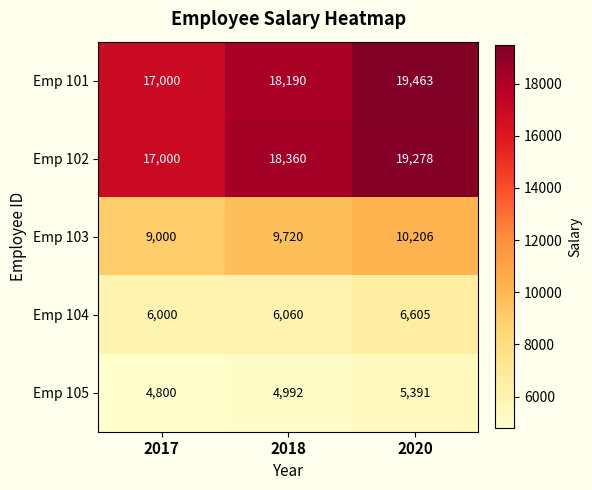

Reading right to left, list all the values displayed in this chart.

Emp 101: 19463	18190	17000
Emp 102: 19278	18360	17000
Emp 103: 10206	9720	9000
Emp 104: 6605	6060	6000
Emp 105: 5391	4992	4800